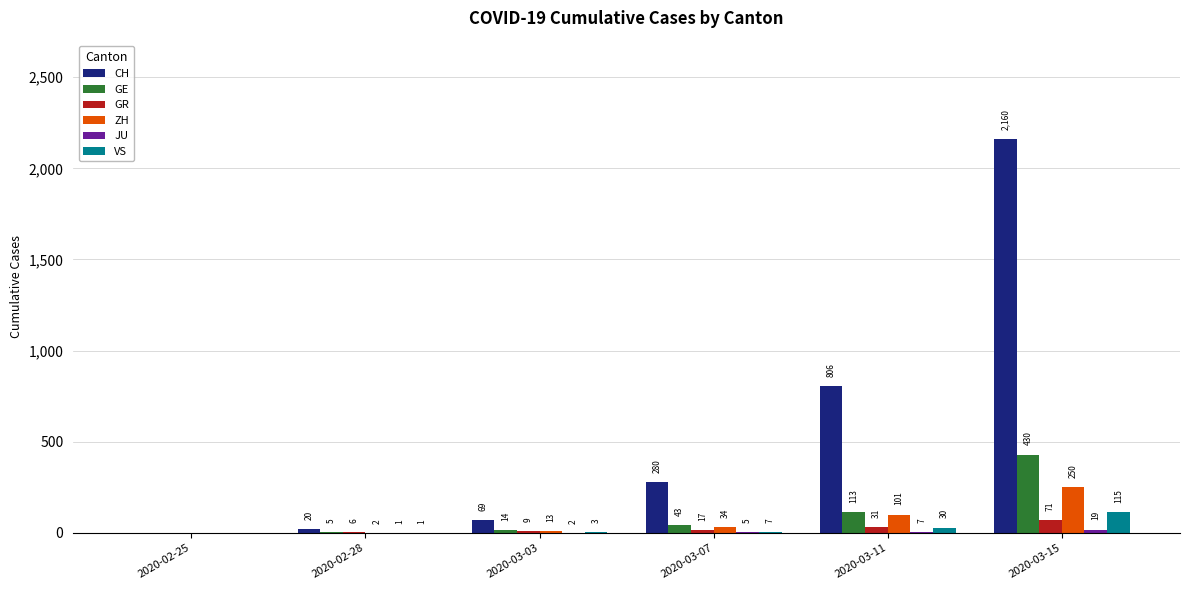

What is the sum of all GE values?

605